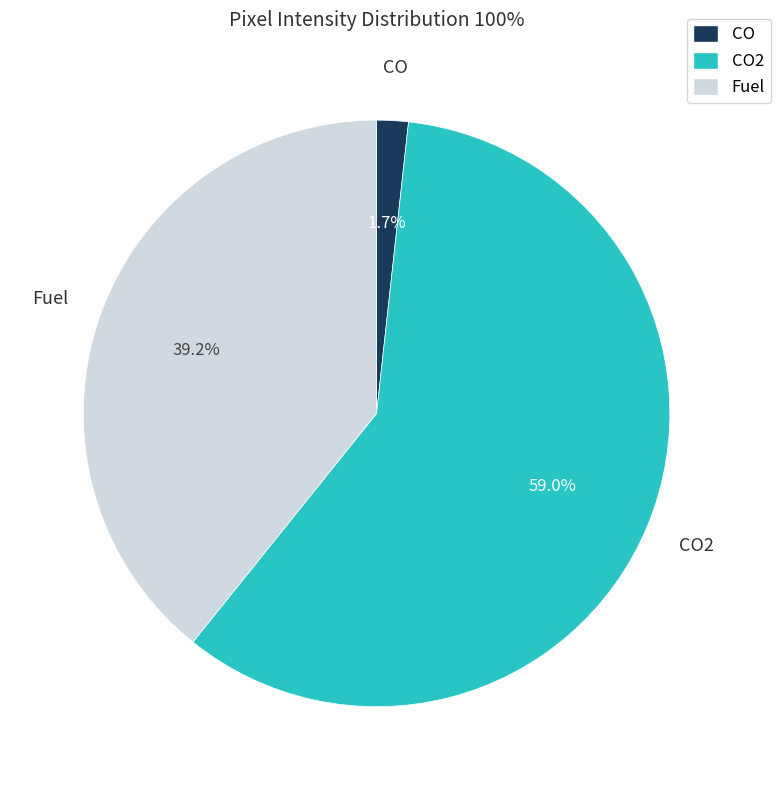

Is there a majority slice in this chart?

Yes